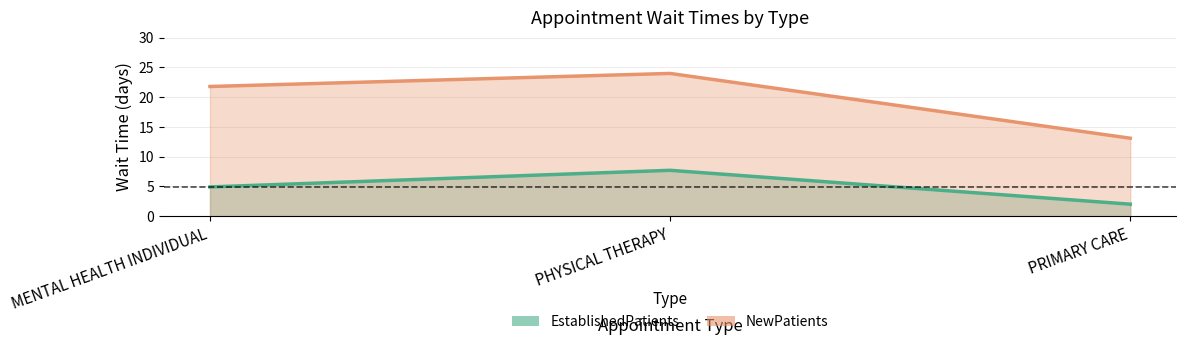

What is the sum of all EstablishedPatients values?

14.6